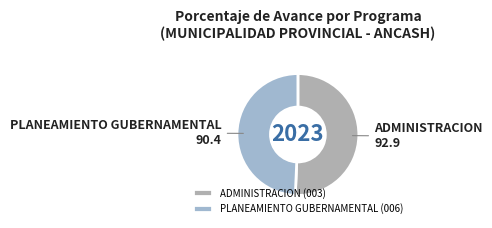

Is it true that ADMINISTRACION (003) is 51% of the pie?

True